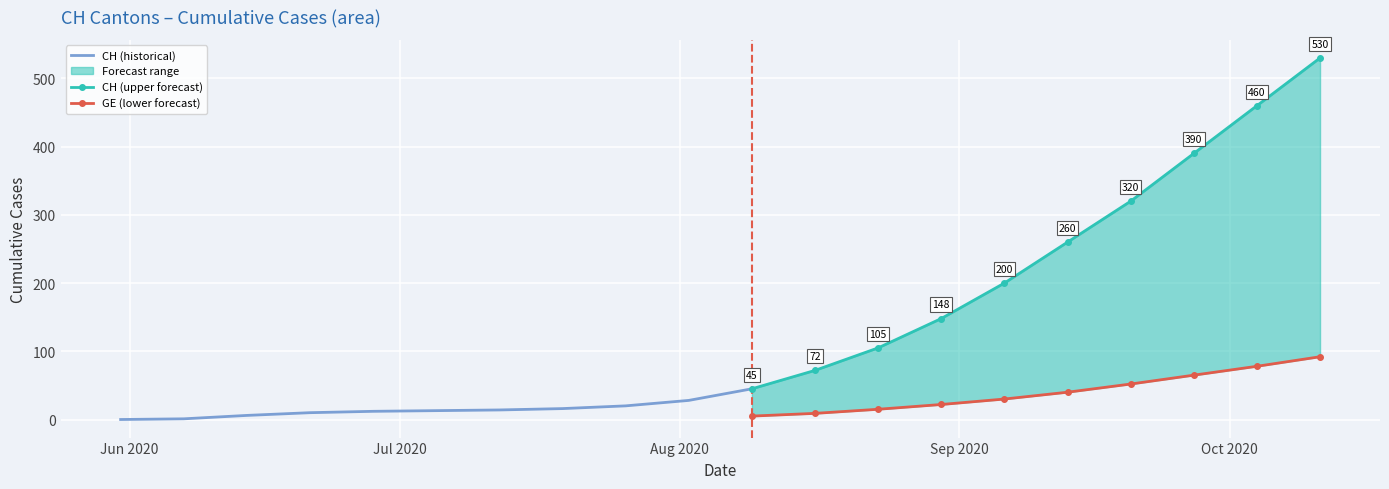

What is the sum of the CH values at 2020-10-04 and 2020-07-19?

476